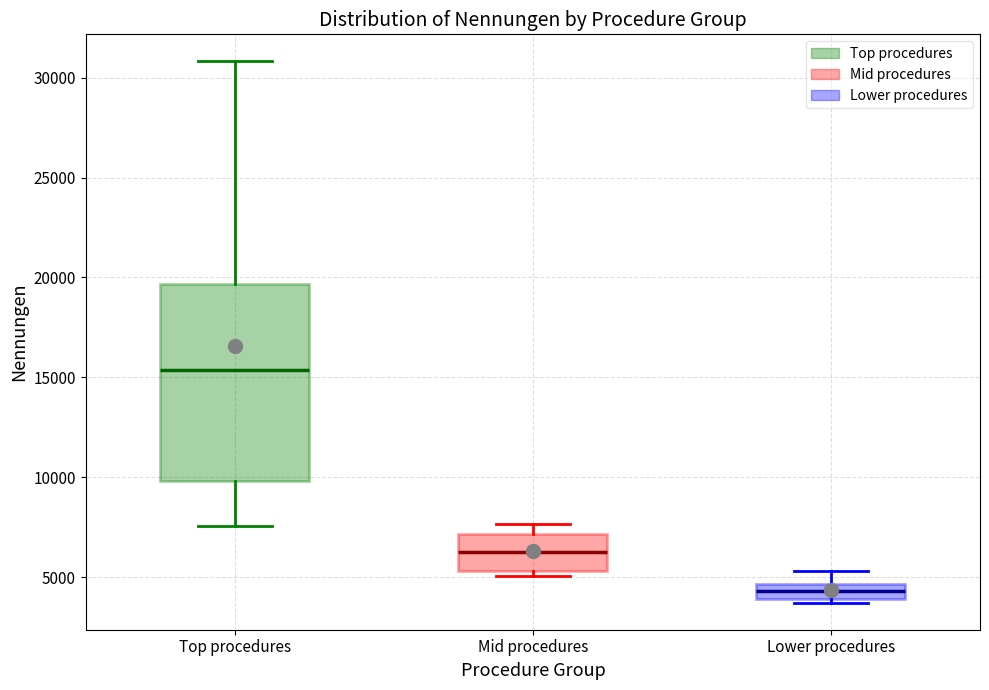

Reading left to right, transcribe this box plot: for each box, give where its median line is, the range the box spans, and where its two whiskers end, as read against the y-axis. The values are not printed on the chart, so give them approximately, as read against the axis.

Top procedures: median 15500, box 10000 to 19500, whiskers 7500 to 31000
Mid procedures: median 6500, box 5500 to 7000, whiskers 5000 to 7500
Lower procedures: median 4500 (inside the box), box 4000 to 4500, whiskers 3500 to 5500